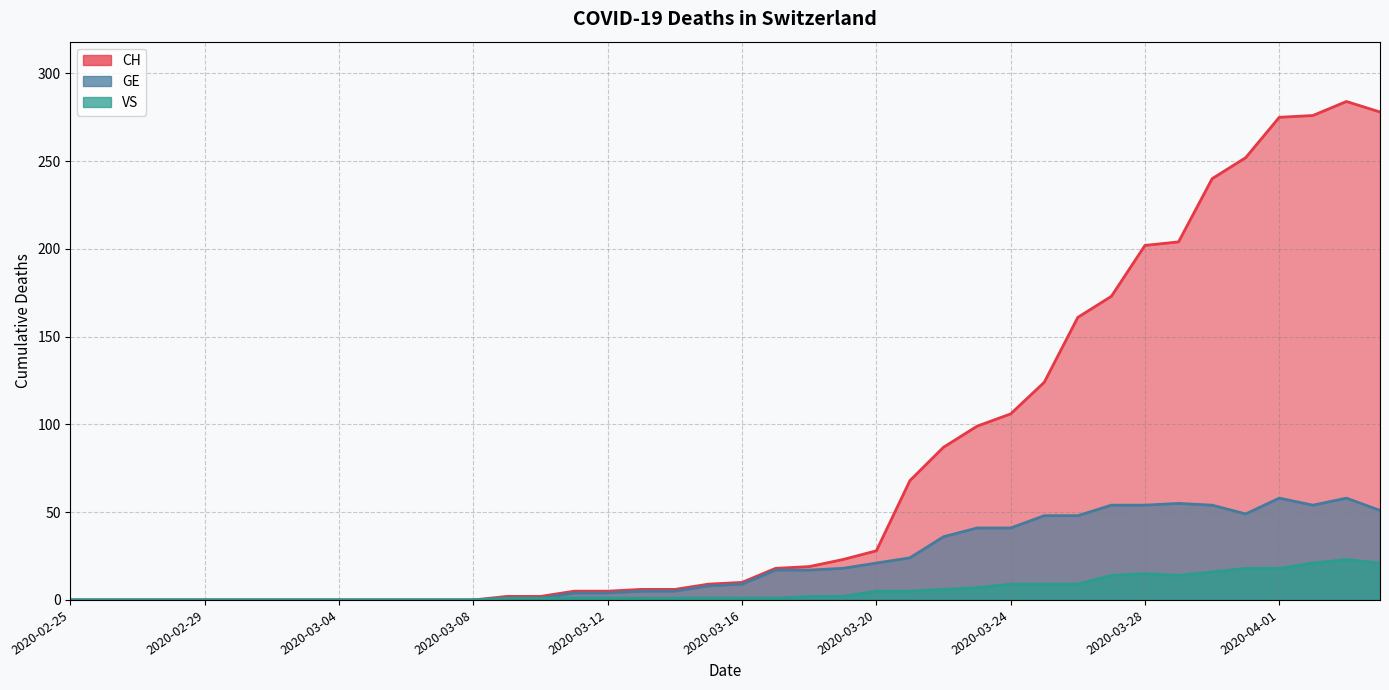

Reading left to right, extract all data points from this chart.

CH: 0	0	0	0	0	0	0	0	0	0	0	0	0	2	2	5	5	6	6	9	10	18	19	23	28	68	87	99	106	124	161	173	202	204	240	252	275	276	284	278
GE: 0	0	0	0	0	0	0	0	0	0	0	0	0	1	1	4	4	5	5	8	9	17	17	18	21	24	36	41	41	48	48	54	54	55	54	49	58	54	58	51
VS: 0	0	0	0	0	0	0	0	0	0	0	0	0	1	1	1	1	1	1	1	1	1	2	2	5	5	6	7	9	9	9	14	15	14	16	18	18	21	23	21